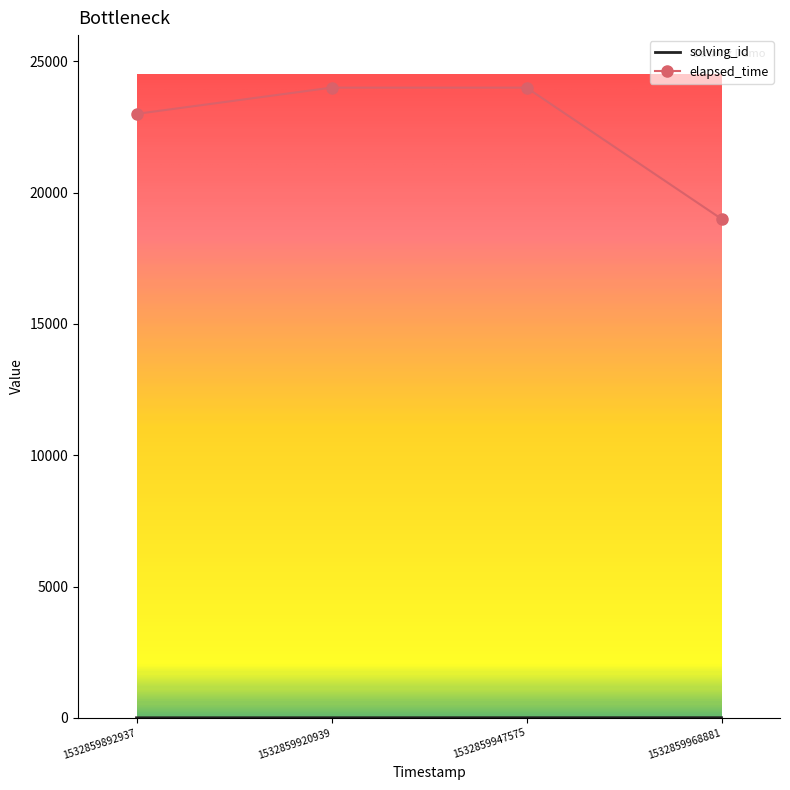

At which label does elapsed_time reach its minimum?

1532859968881